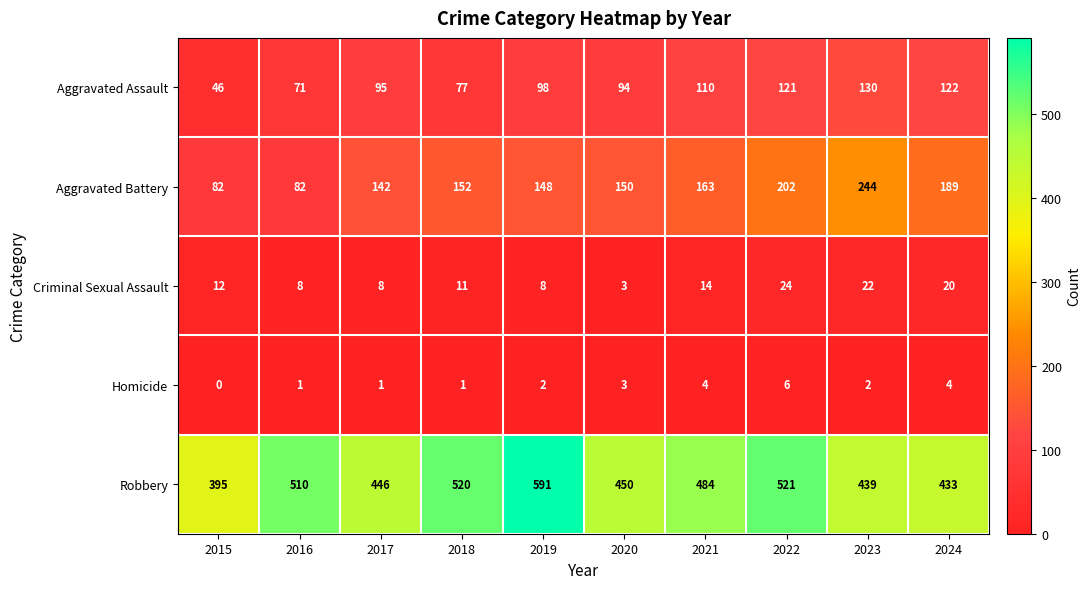

Is it true that Homicide equals 2 at 2017?

False